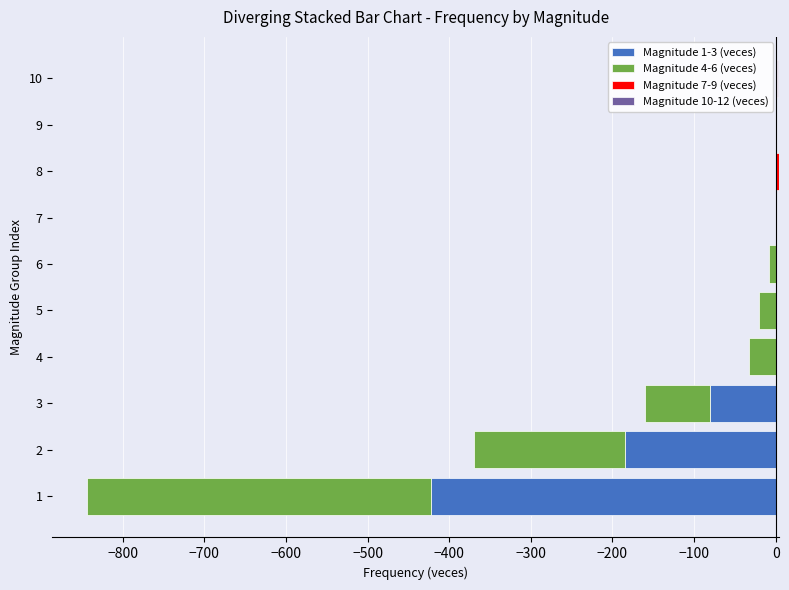

Rank the series at 1 from lowest to highest value.

Magnitude 1-3 (veces), Magnitude 4-6 (veces), Magnitude 7-9 (veces), Magnitude 10-12 (veces)